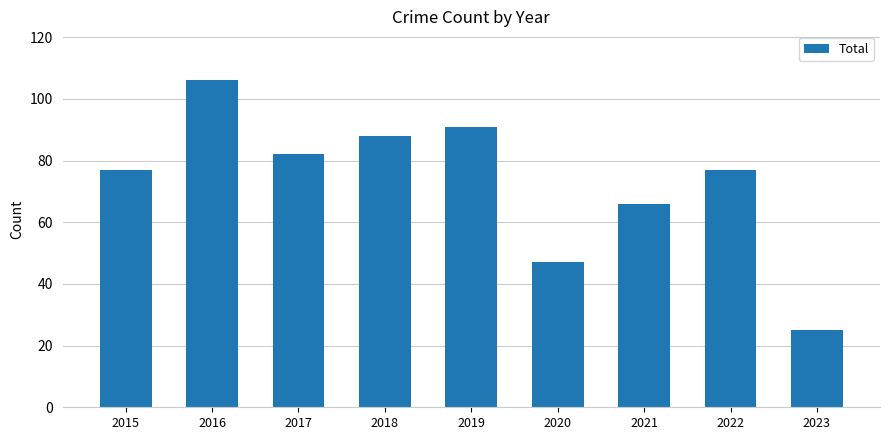

What value does the data have at 2022, to the nearest 5?

75